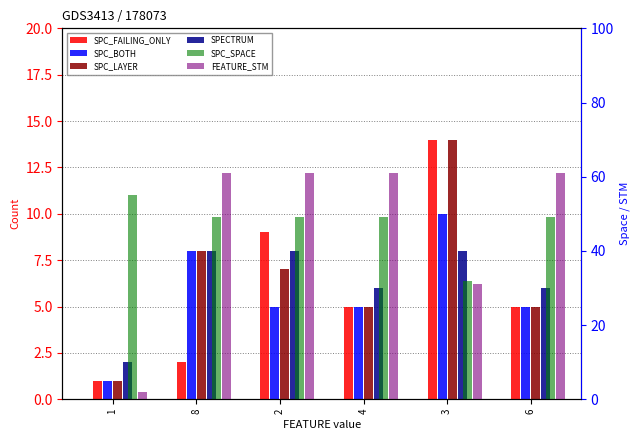

At how many categories does at least one series exceed 1?

6